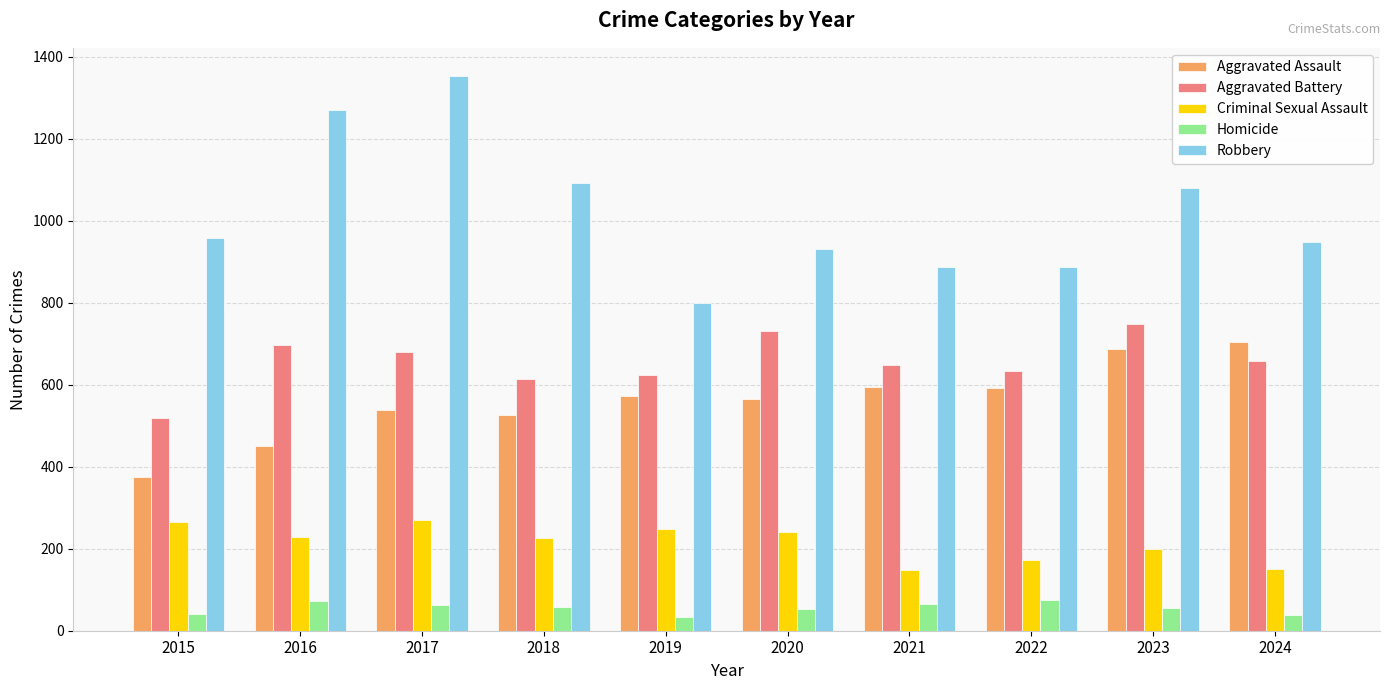

At how many categories does at least one series exceed 1136?

2